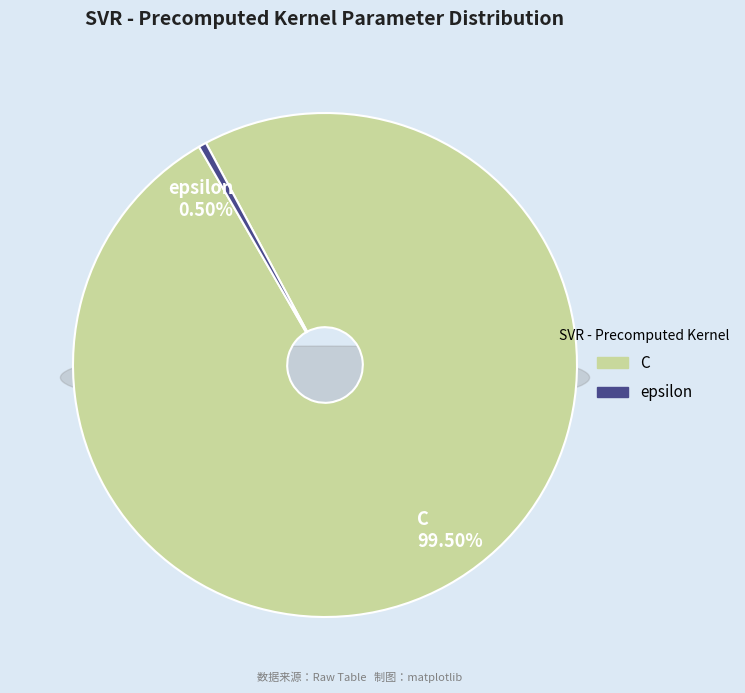

Does any single category account for the majority?

Yes